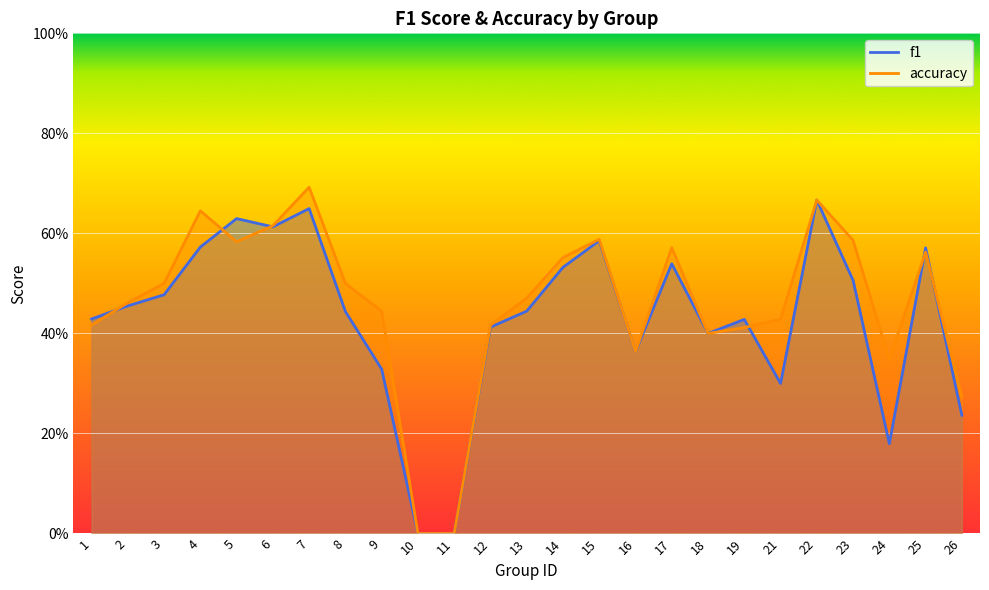

Count the number of data series in this chart.

2